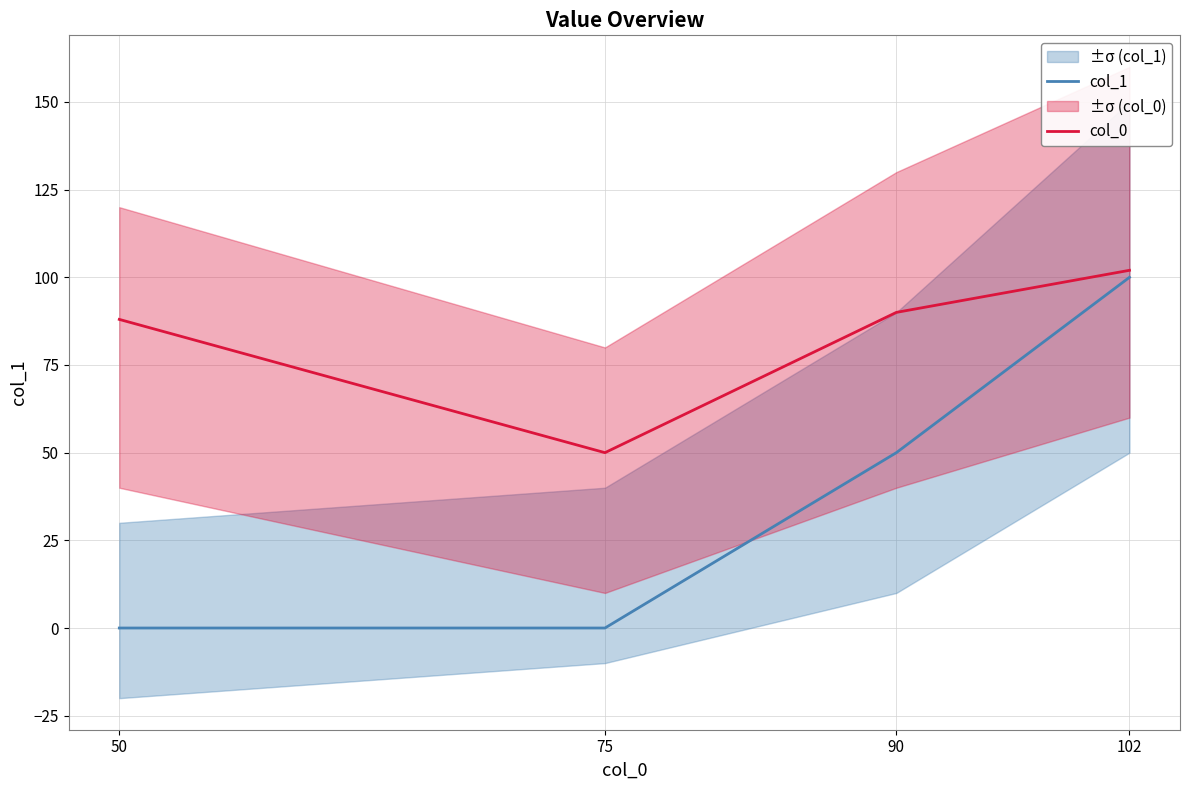

How many lines are shown in the chart?

2